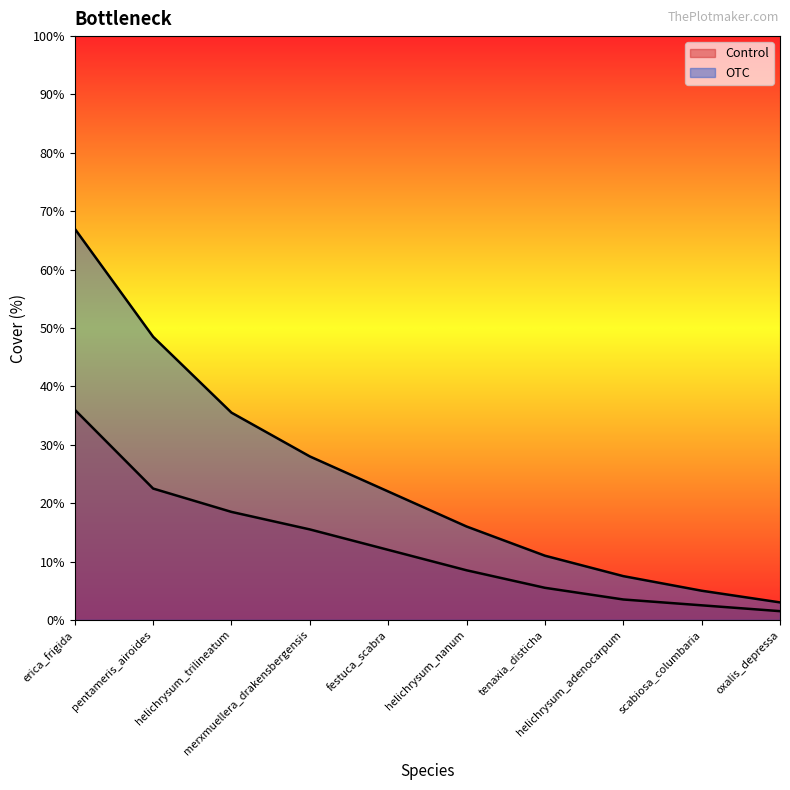

True or false: Control and OTC cross at least once.

False